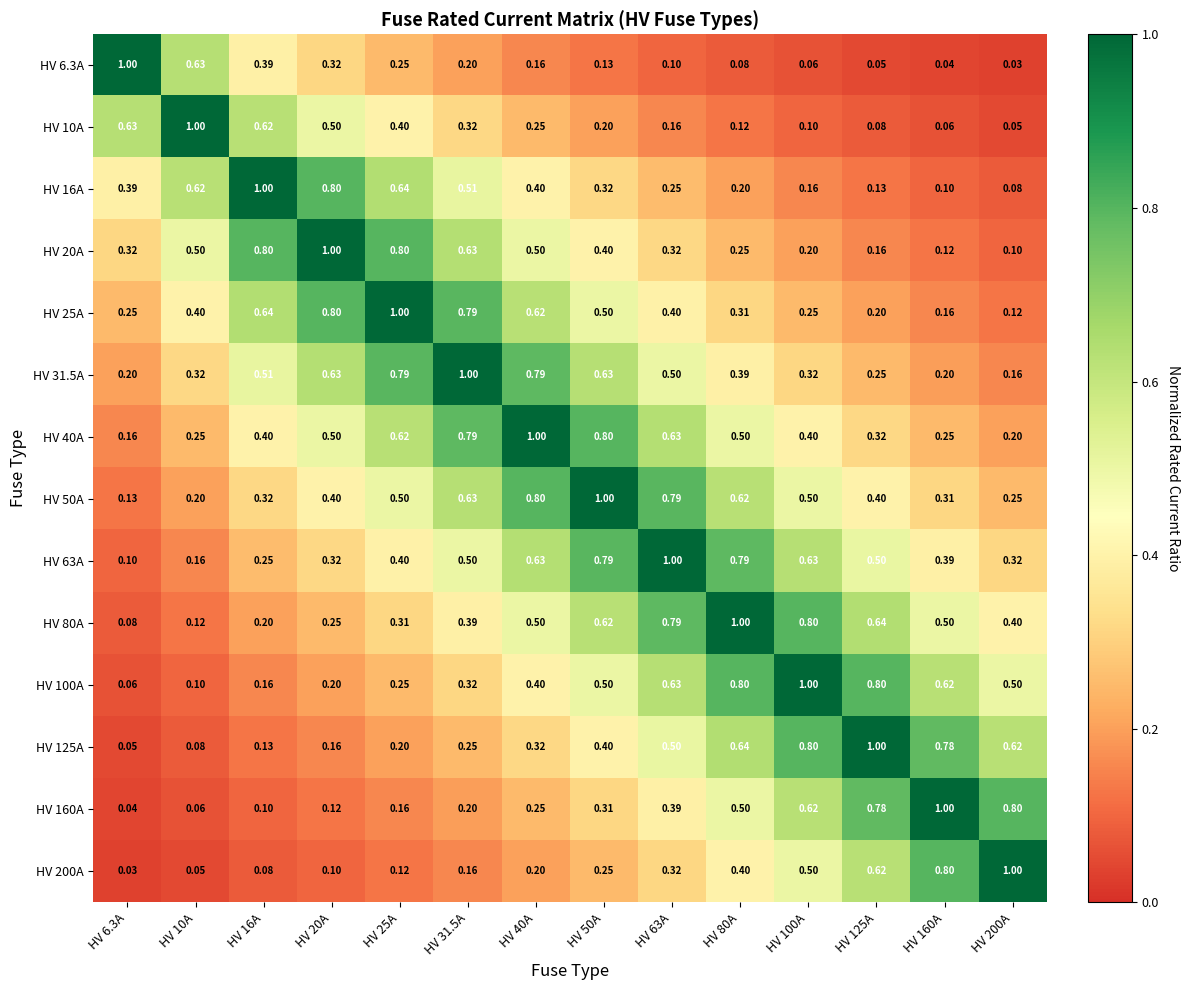

Is the value of HV 6.3A at HV 16A greater than the value of HV 40A at HV 160A?

Yes